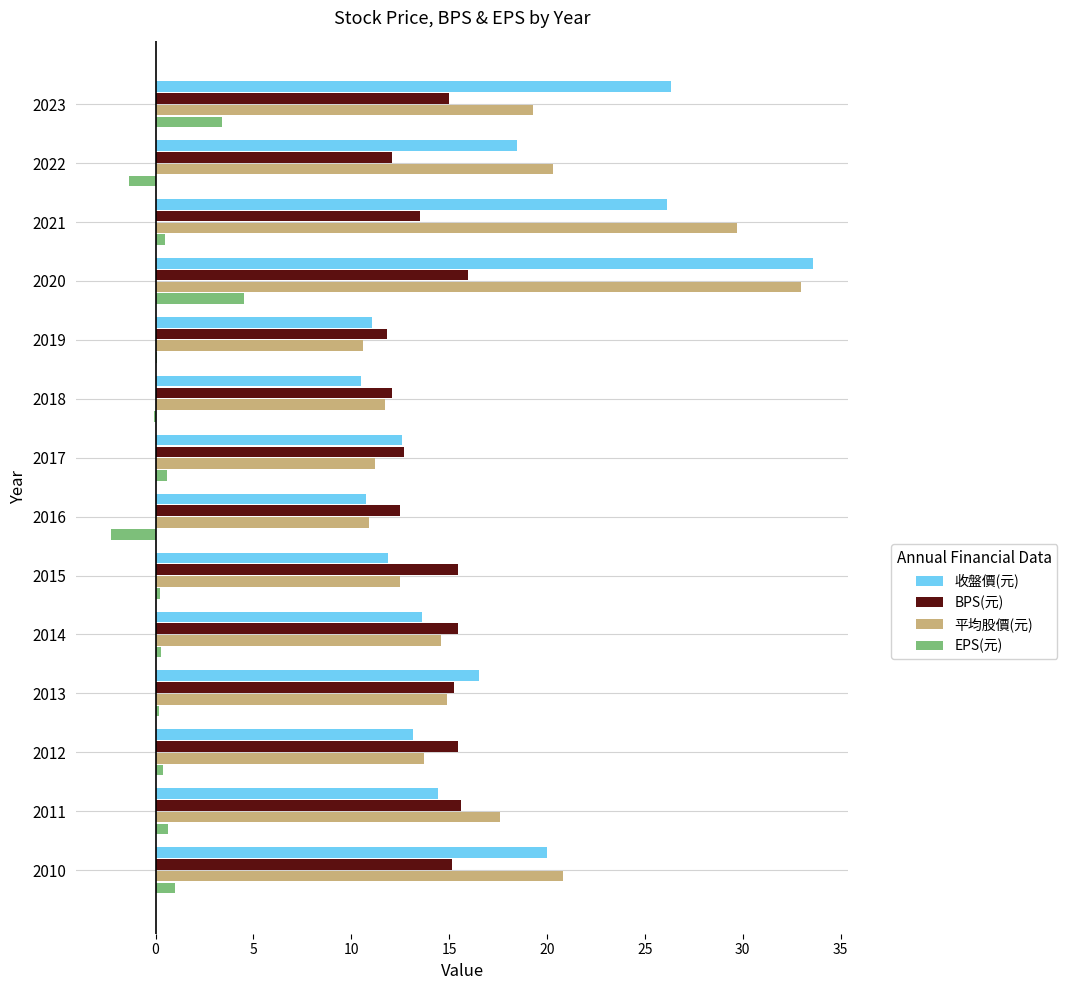

At which label does BPS(元) reach its peak?

2020